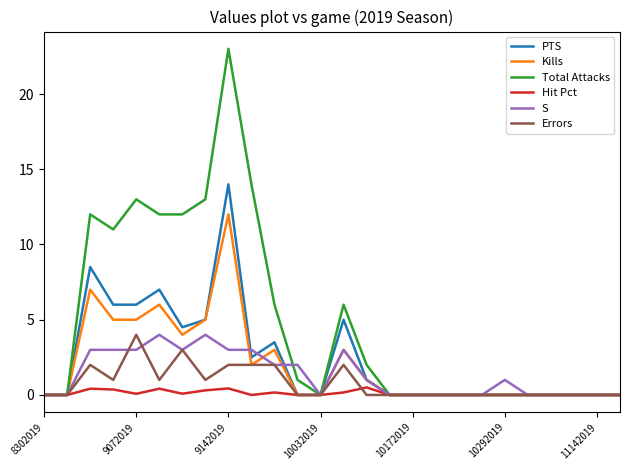

What is the maximum value for Total Attacks?

23.0